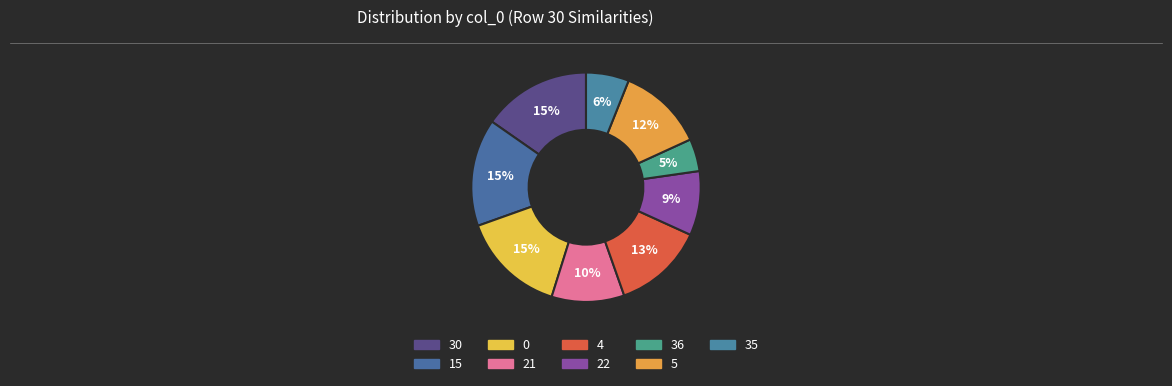

Rank the categories by value from highest to lowest.

30, 15, 0, 4, 5, 21, 22, 35, 36